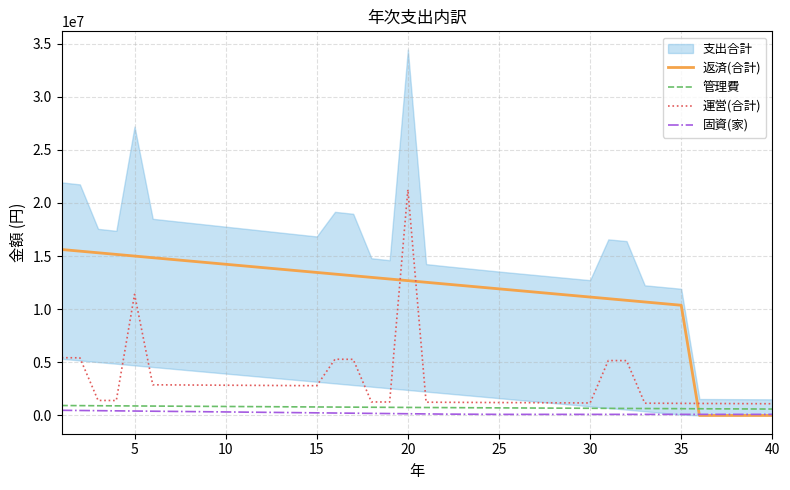

True or false: 運営(合計) and 返済(合計) cross at least once.

True